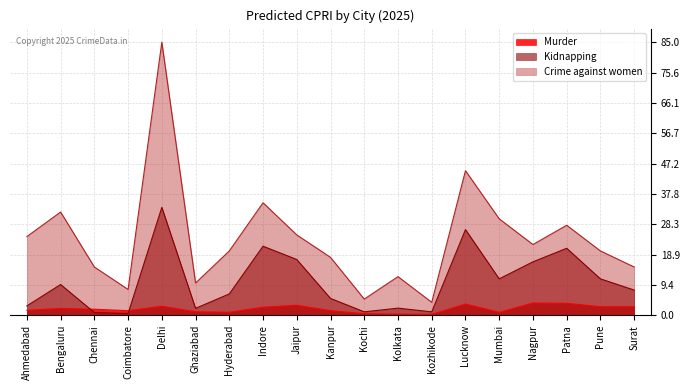

List the series in order of their overall mean, lowest first.

Murder, Kidnapping, Crime against women